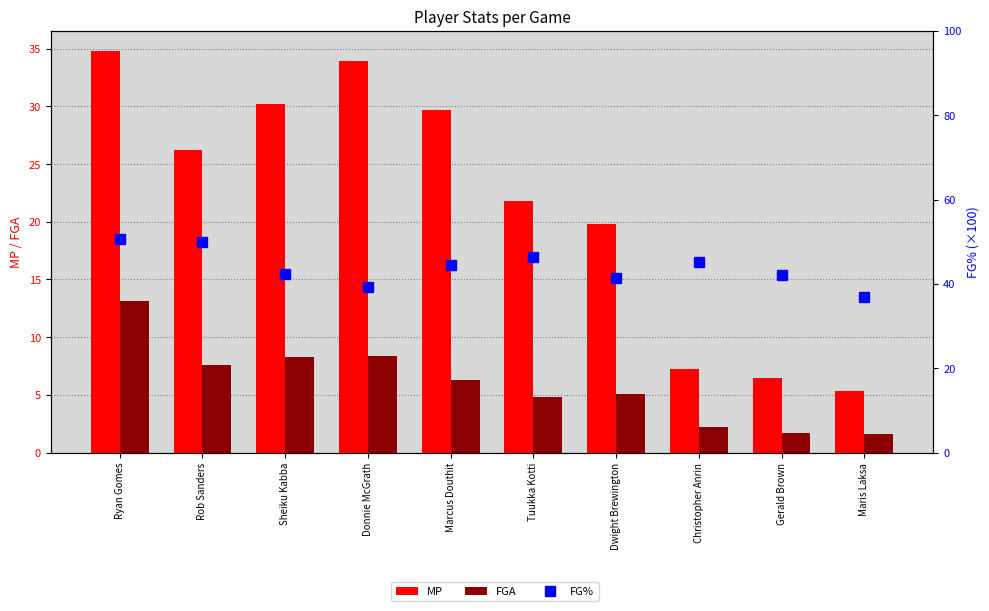

What are all the series names shown in the legend?

MP, FGA, FG%